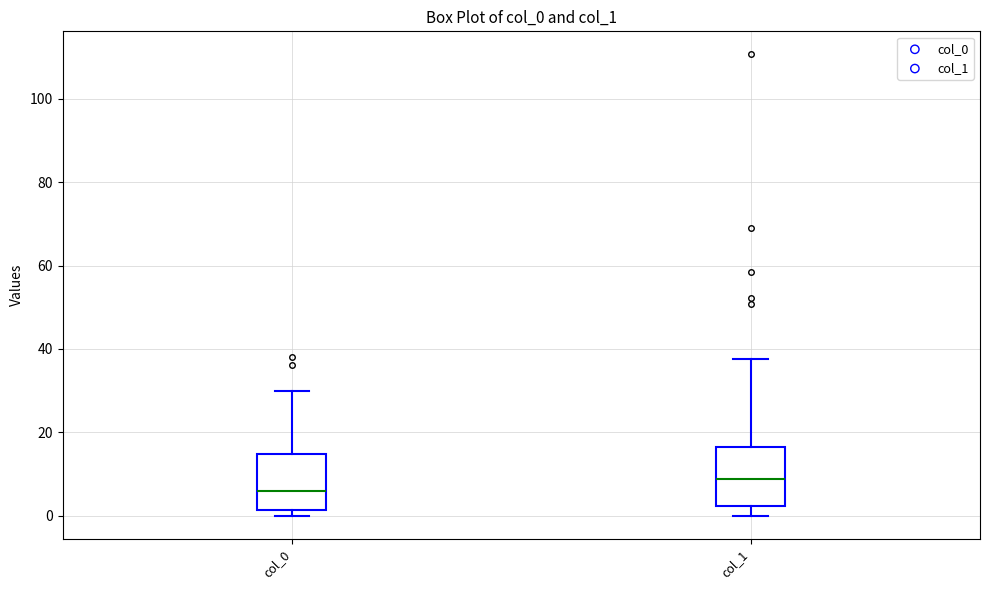

Where does the median line of the box for col_1 sit on the y-axis? The values are not printed on the chart, so give them approximately, as read against the axis.

8